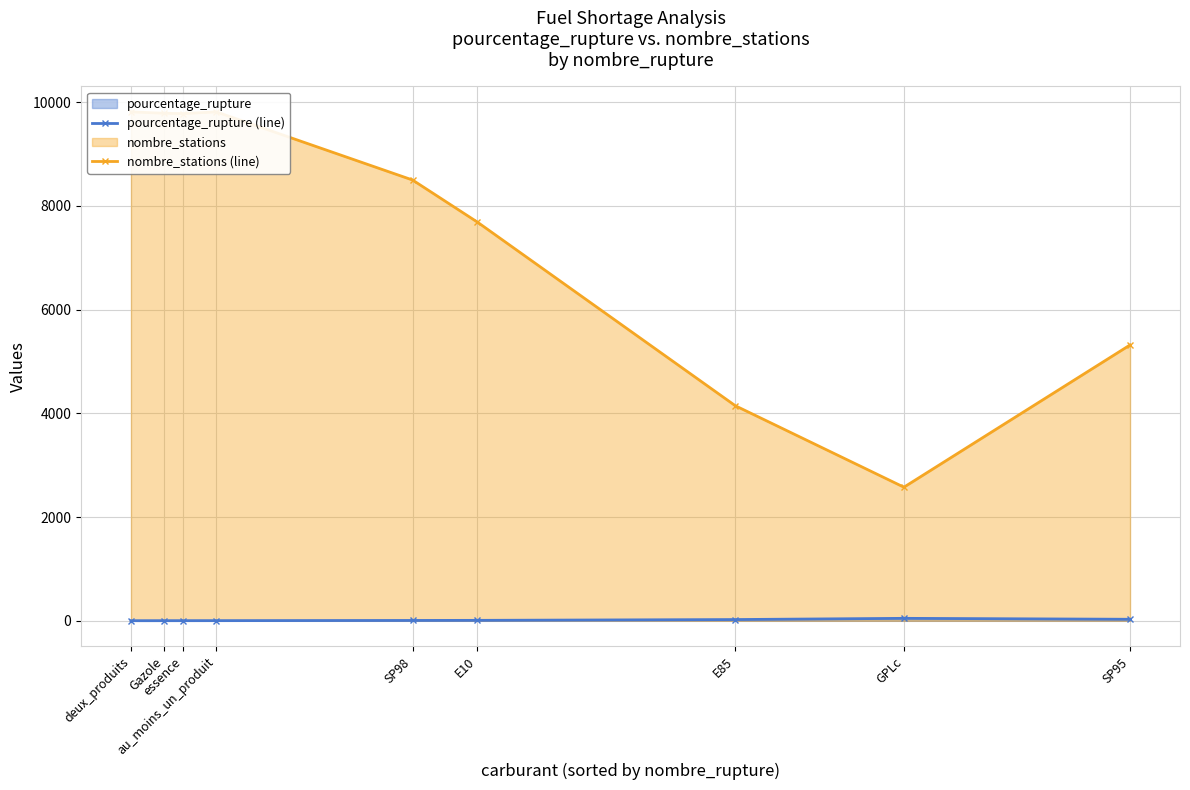

Which series has the widest spread of values?

nombre_stations (line)